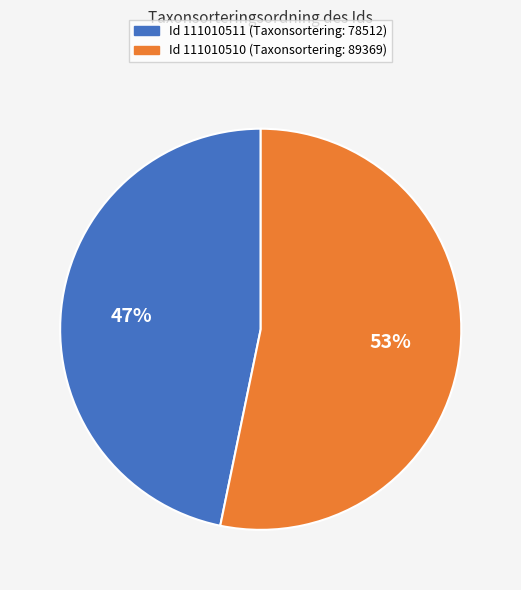

To the nearest percent, what is the difference between the largest and smallest slice percentages?

6%